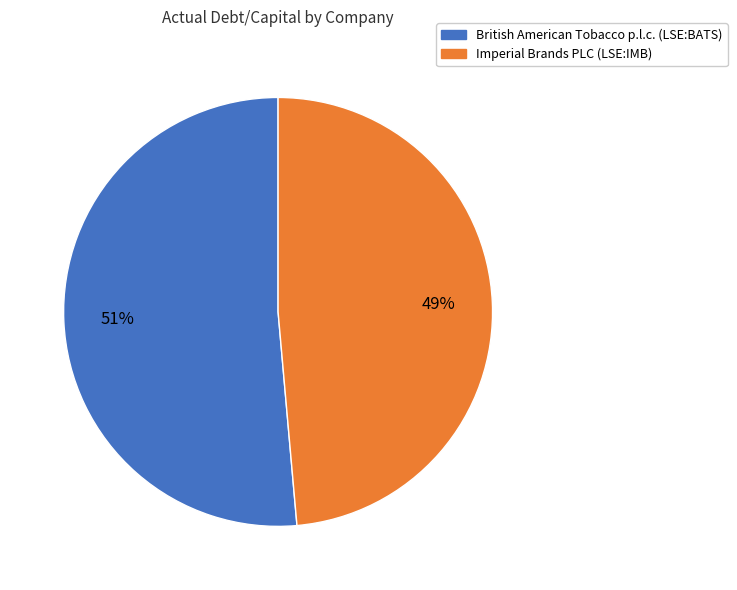

Which category has the biggest portion of the pie?

British American Tobacco p.l.c. (LSE:BATS)